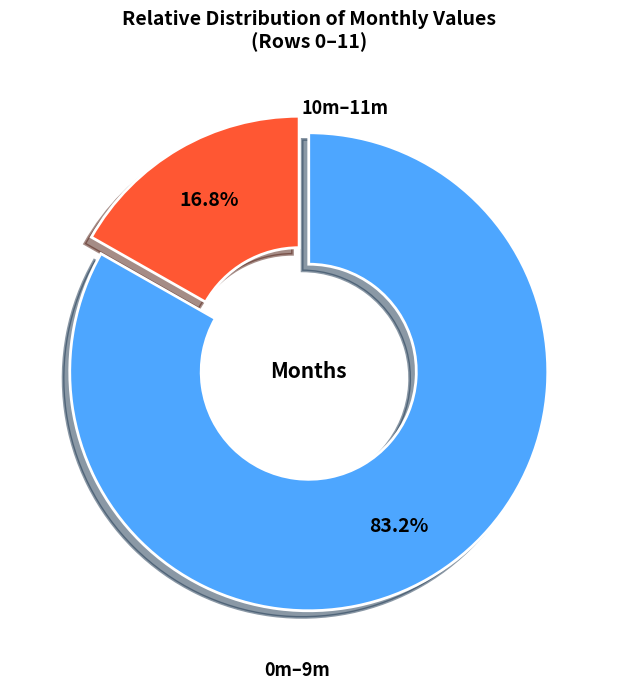

Is there any slice that represents more than half of the pie?

Yes